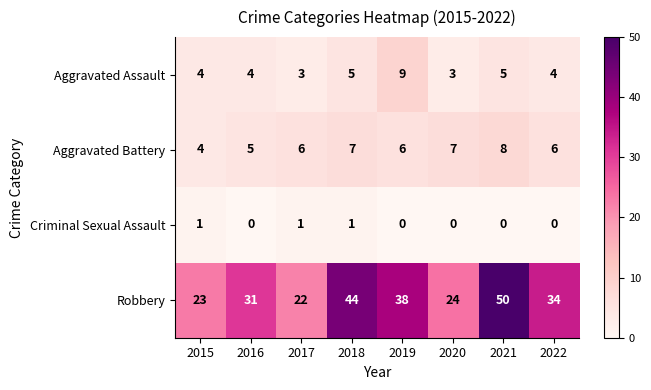

Count the Aggravated Assault values in the range 4 to 5.

5